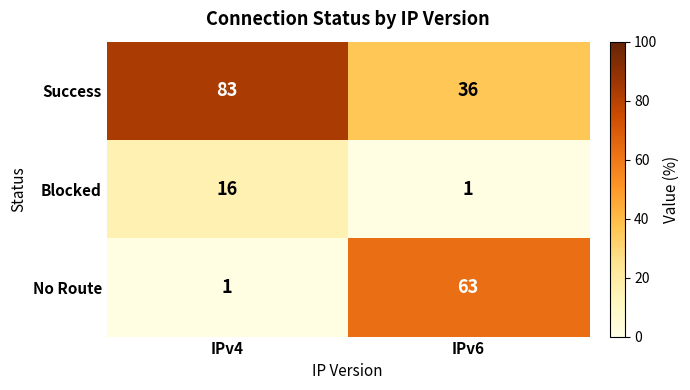

Rank the series by their average value, from highest to lowest.

Success, No Route, Blocked